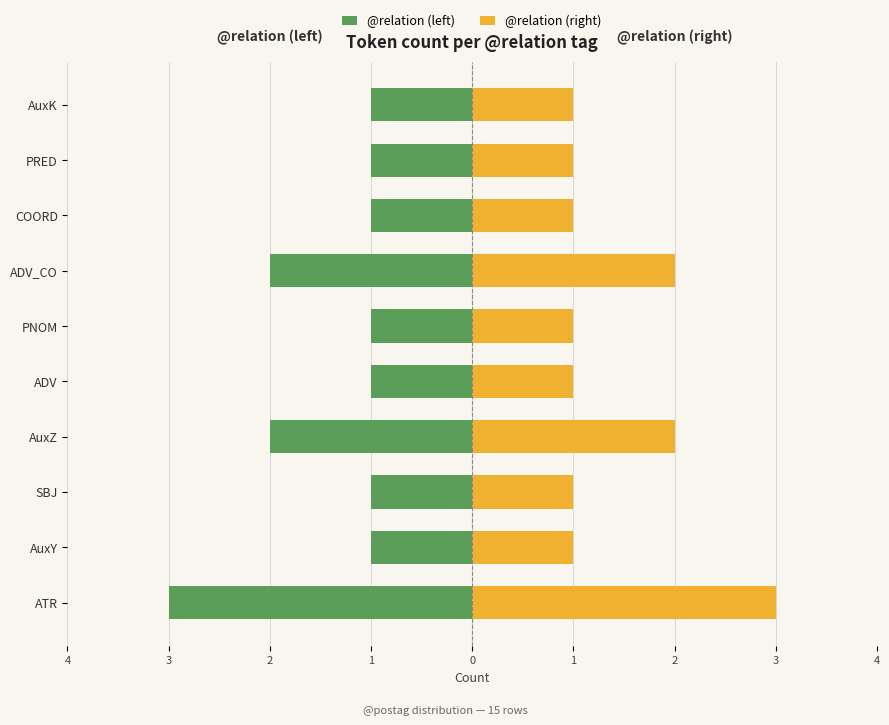

What is the maximum value shown in the chart?

3